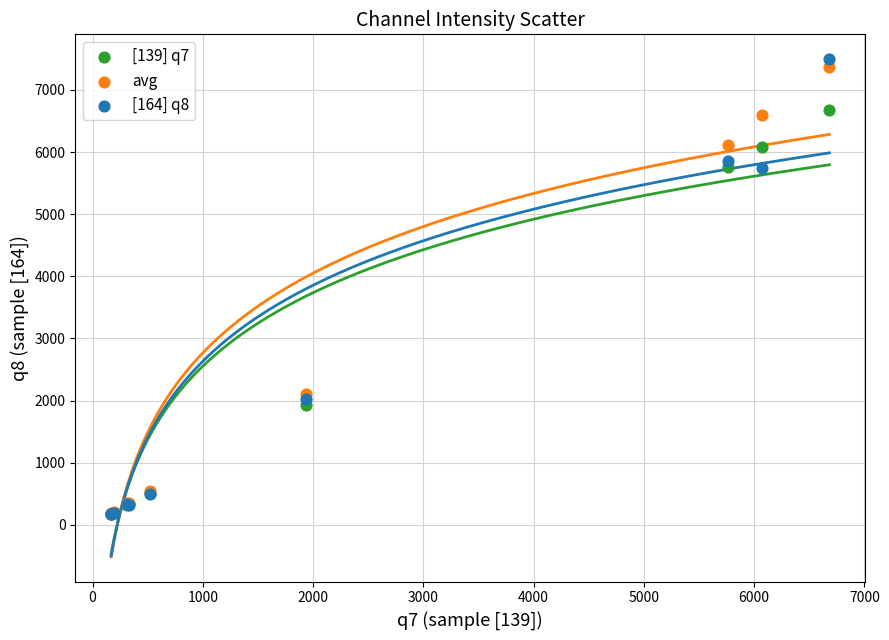

What are all the series names shown in the legend?

[139] q7, avg, [164] q8